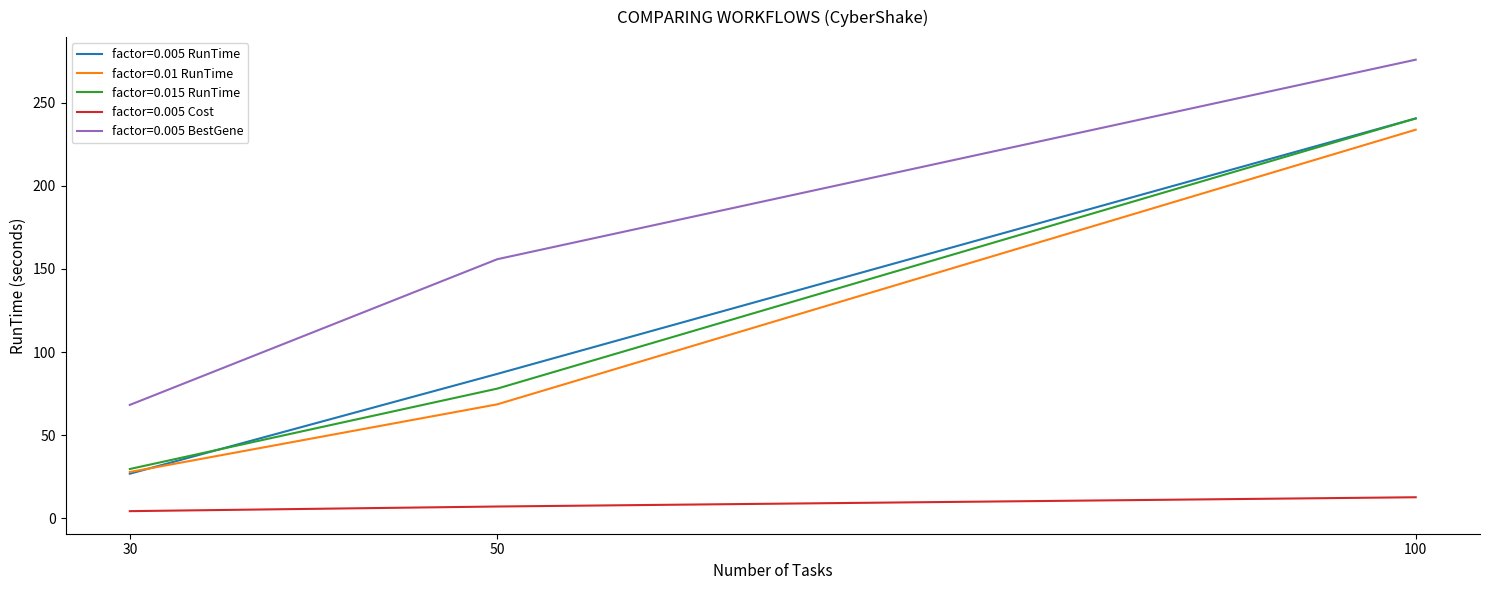

Rank the categories by factor=0.015 RunTime value from highest to lowest.

100, 50, 30